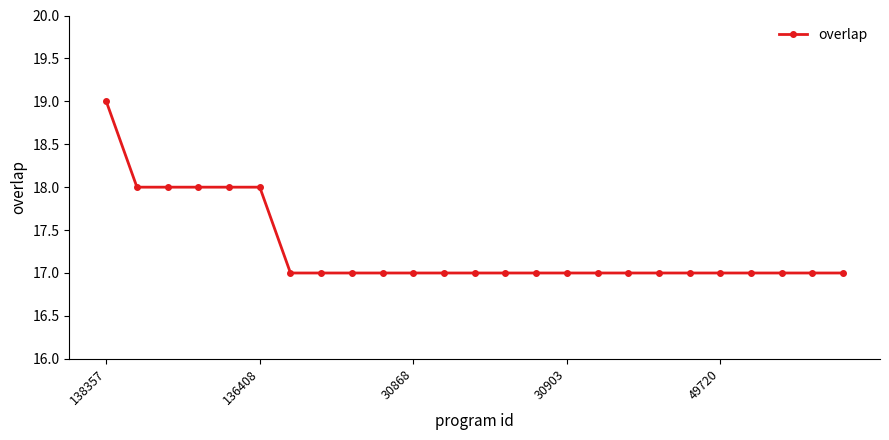

What is the smallest value displayed?

17